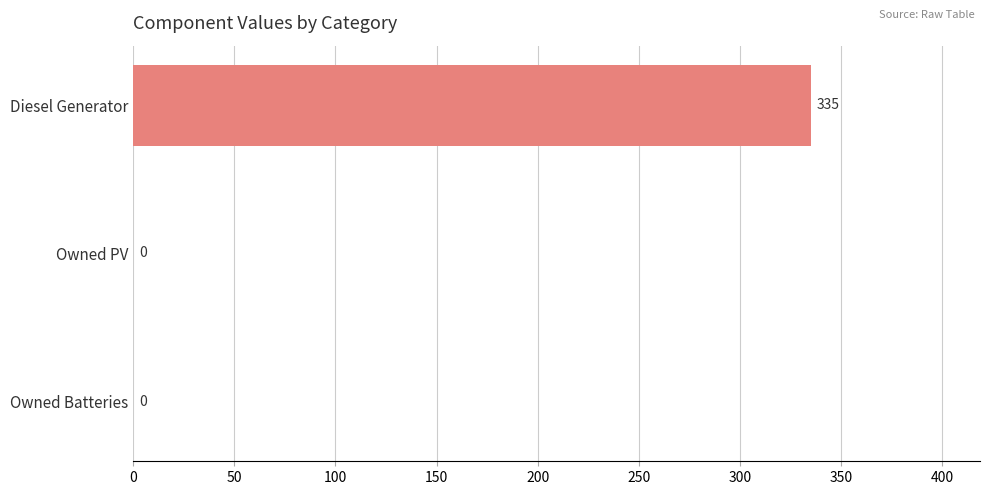

What is the change in value from Owned PV to Diesel Generator?

+335